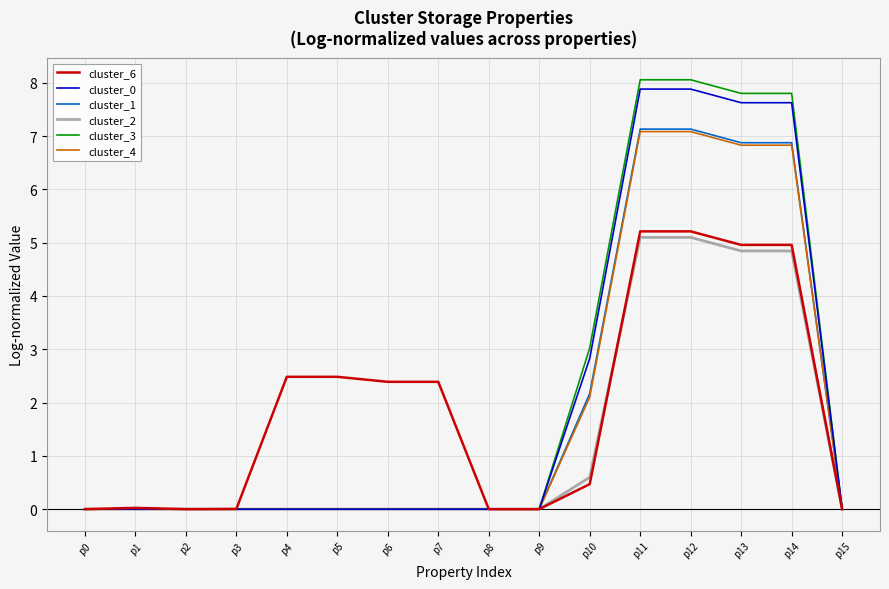

What is the difference between the maximum and minimum values in the cluster_2 series?

5.1